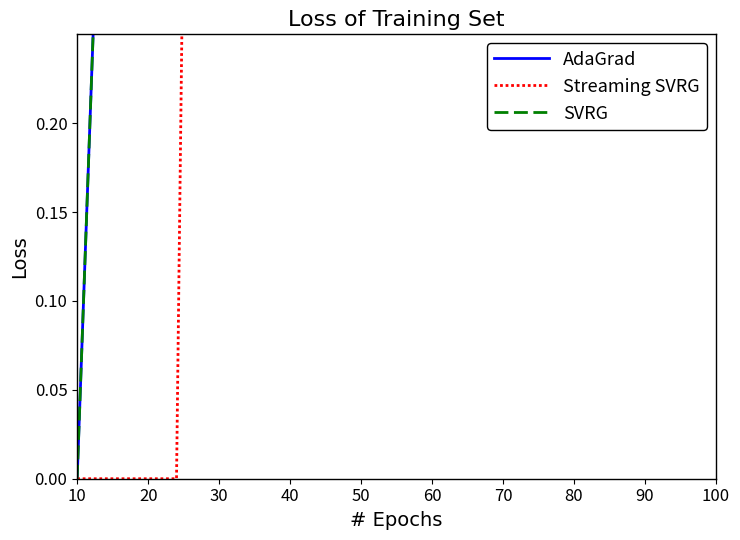

What is the difference between the highest and lowest values at 60?

3